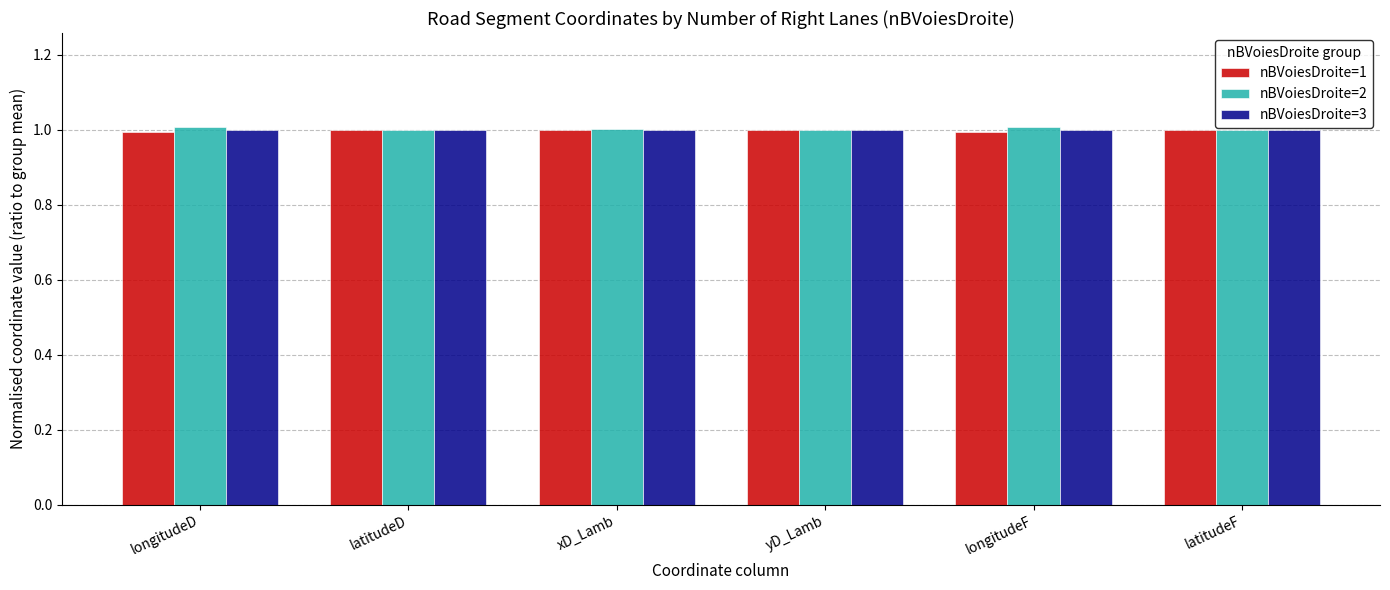

At how many categories does at least one series exceed 0?

6